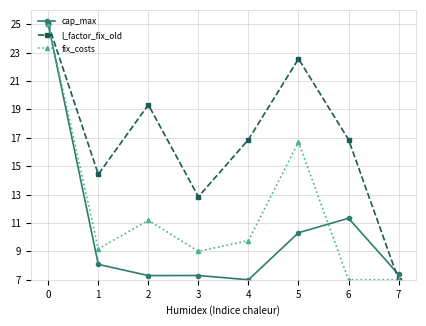

True or false: l_factor_fix_old and cap_max intersect in this chart.

True